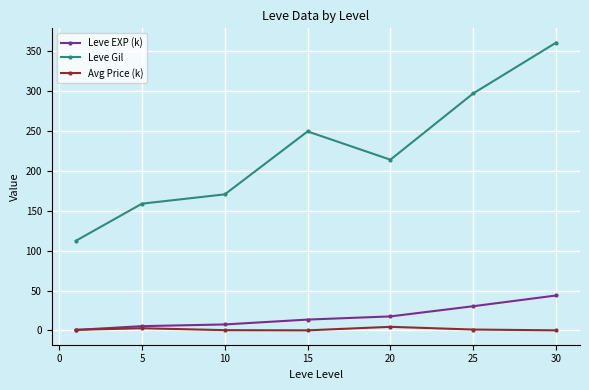

How many lines are shown in the chart?

3